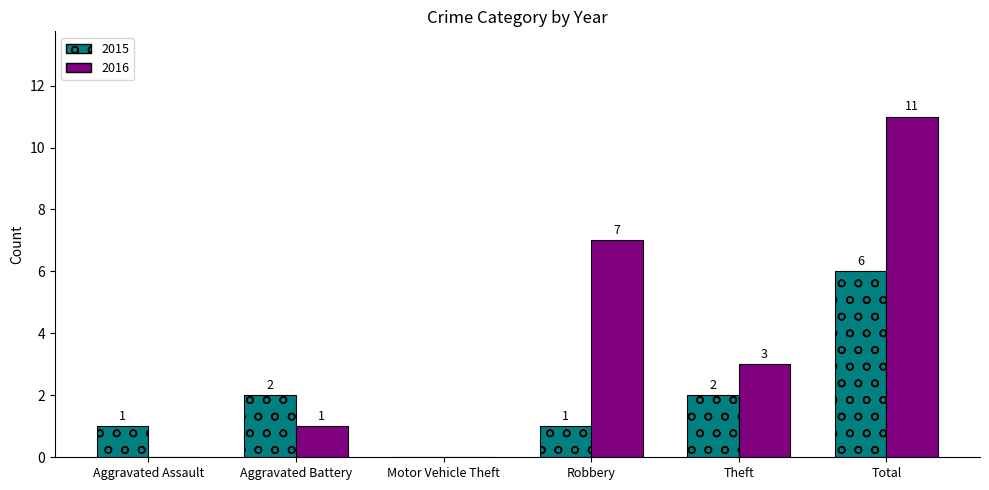

Which series has the largest range (max minus min)?

2016